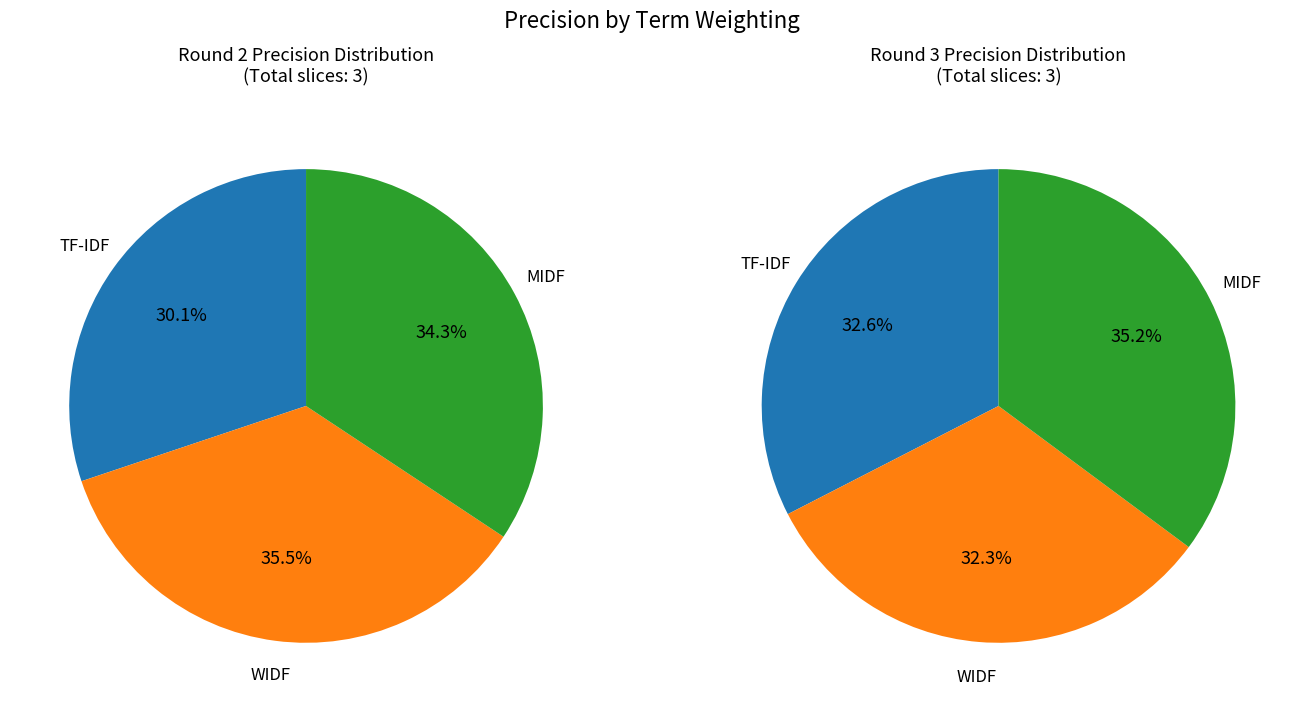

How many segments does this pie chart have?

3